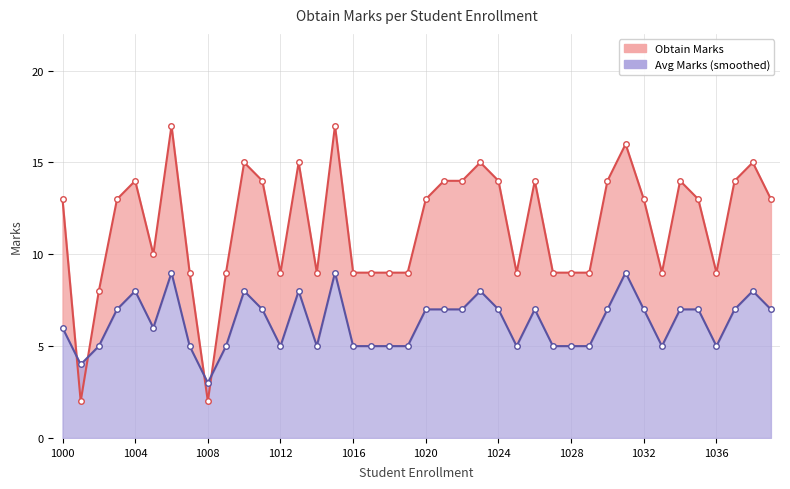

At which label is Obtain Marks closest to 9?

1007